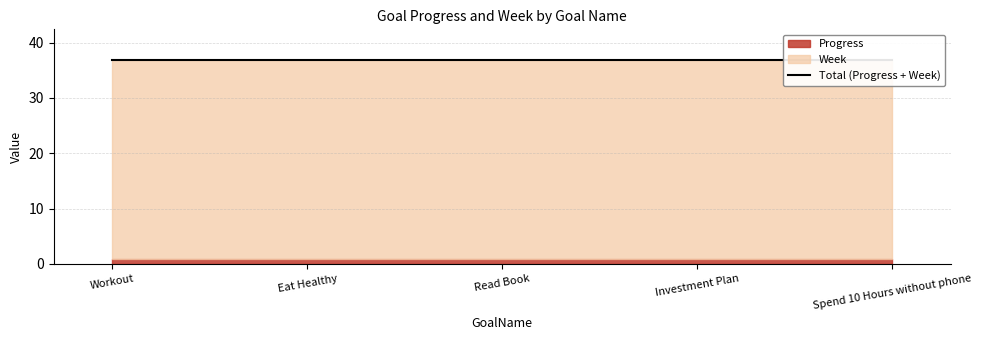

At which category is the sum across all series the highest?

Workout